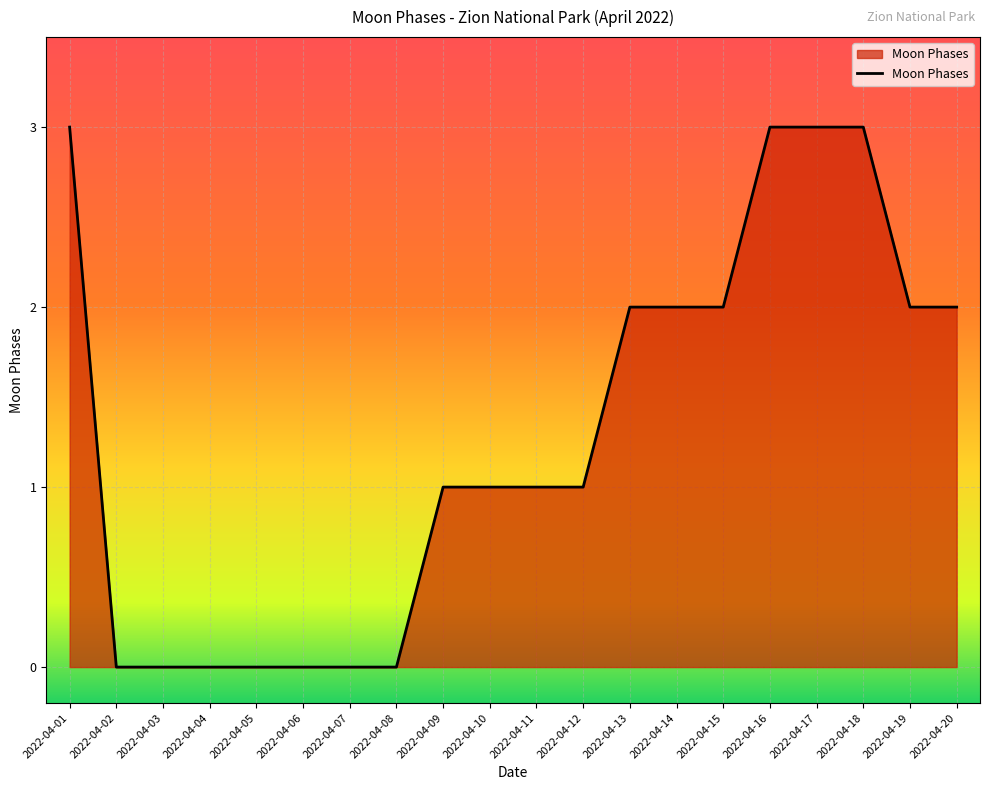

True or false: the data shows 5 at 2022-04-18.

False